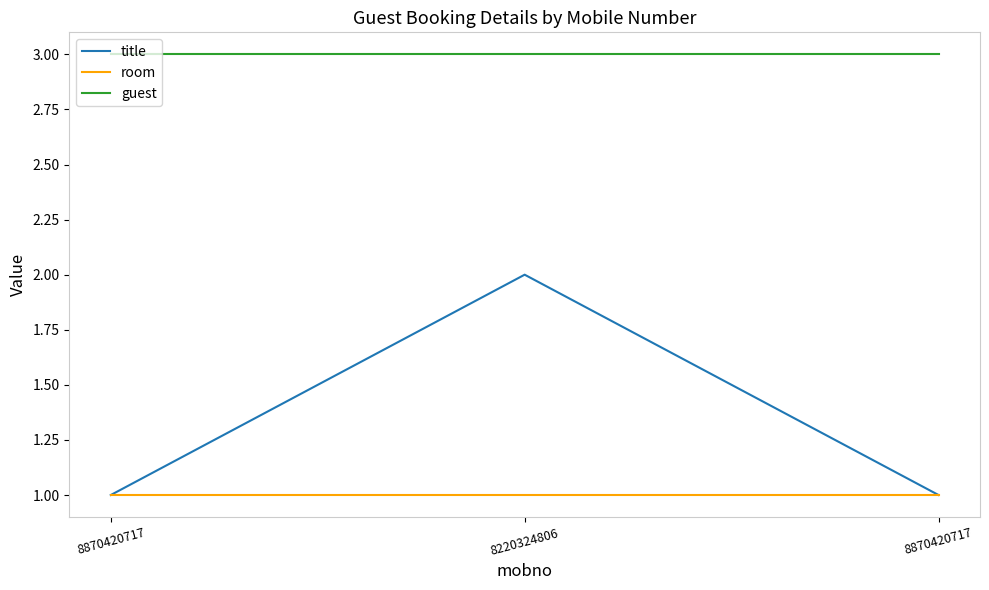

Does the chart display data point markers on the line(s)?

No